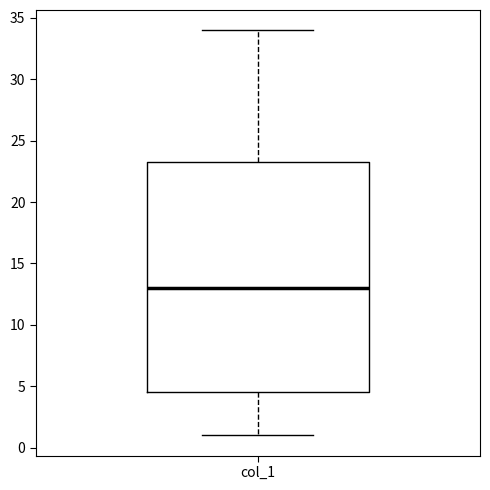

Where does the upper whisker of the box for col_1 end on the y-axis? The values are not printed on the chart, so give them approximately, as read against the axis.

34.0